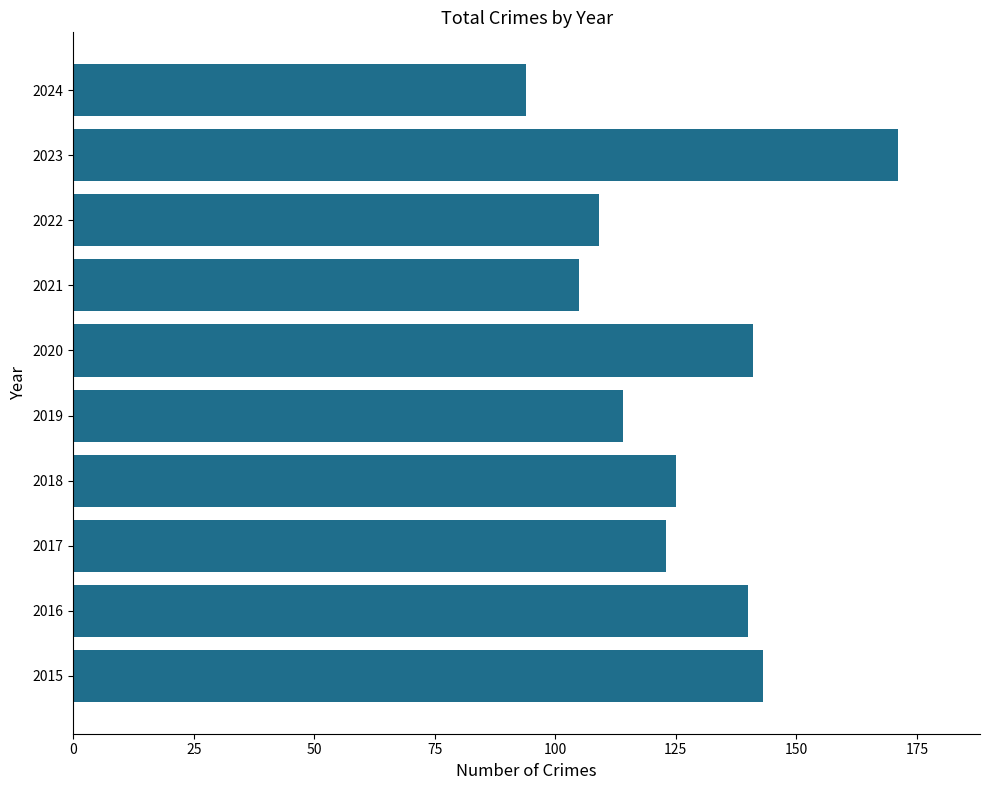

What value does the data have at 2017?

123